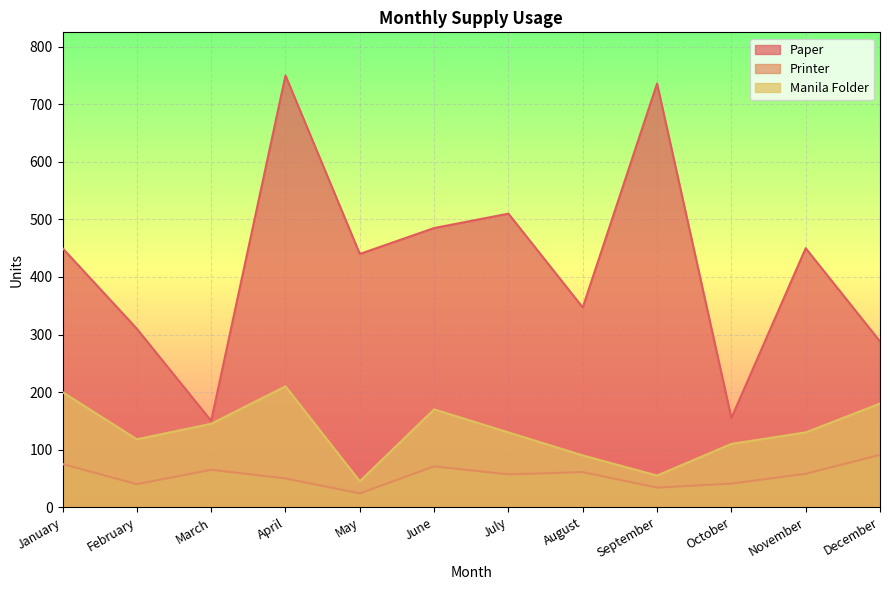

How many interior local peaks does the Paper series have?

4